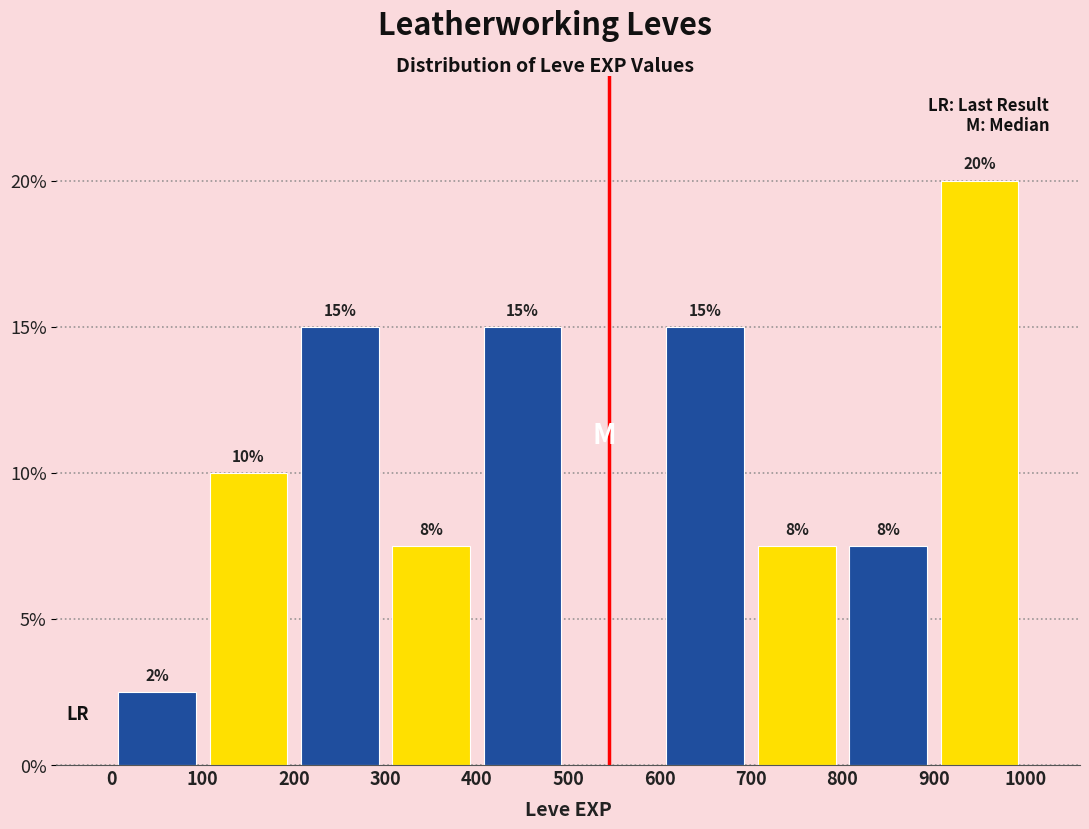

Which range on the x-axis has the tallest bar?

900 to 1000